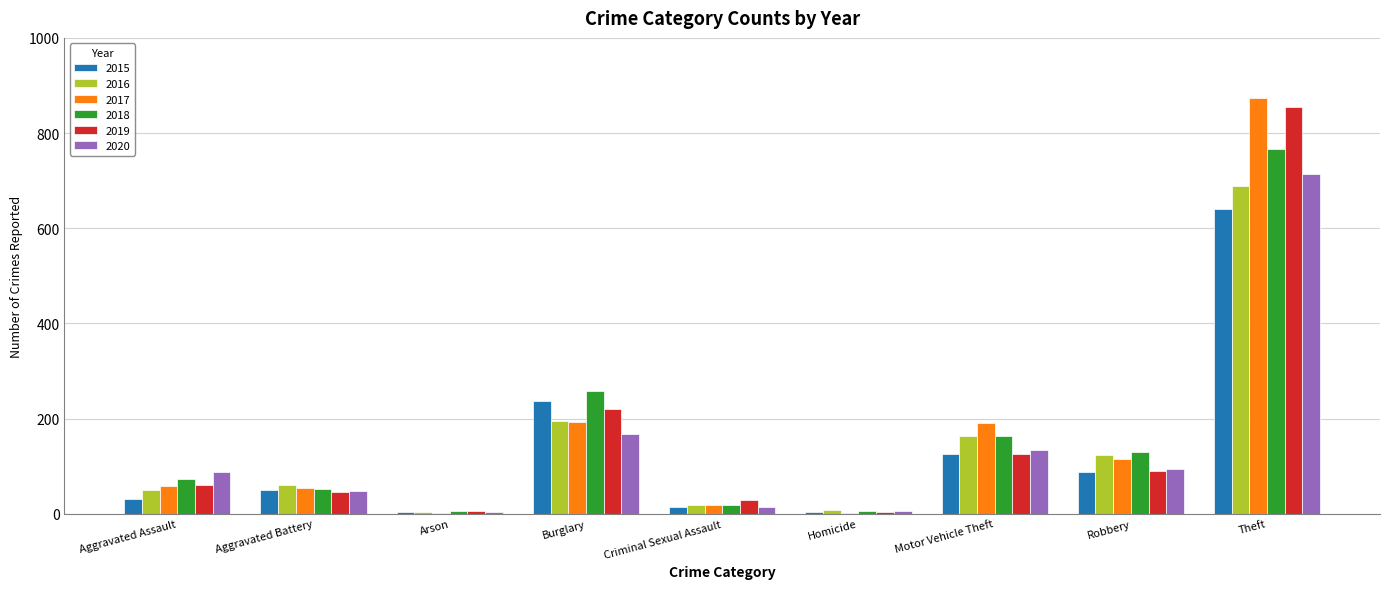

True or false: 2017 has a value of 1333 at Theft.

False